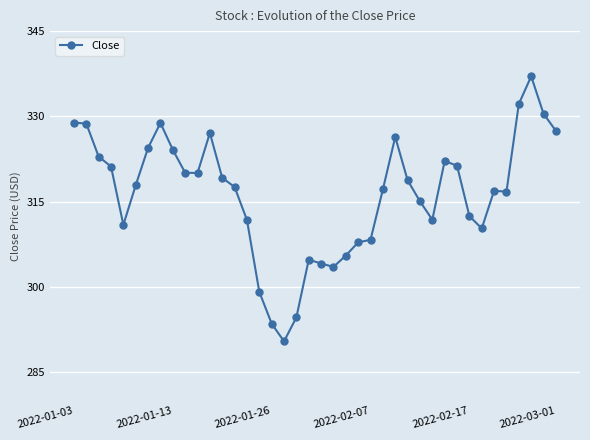

What is the sum of all values?

12651.8